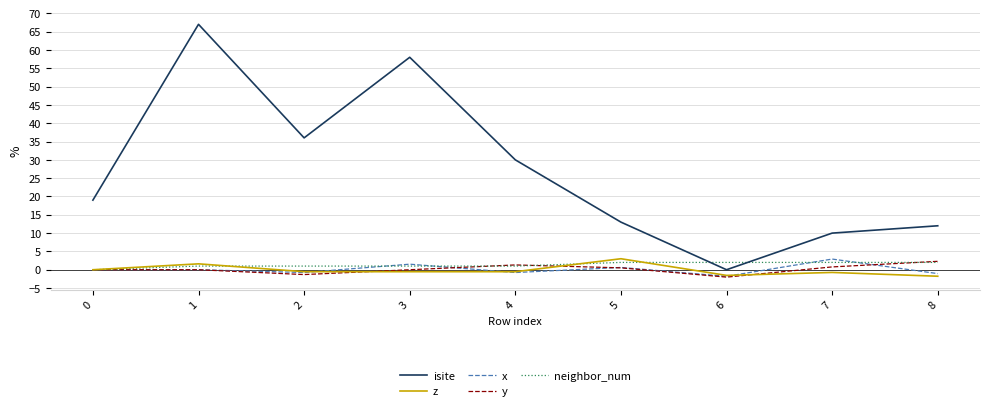

True or false: z and isite cross at least once.

False